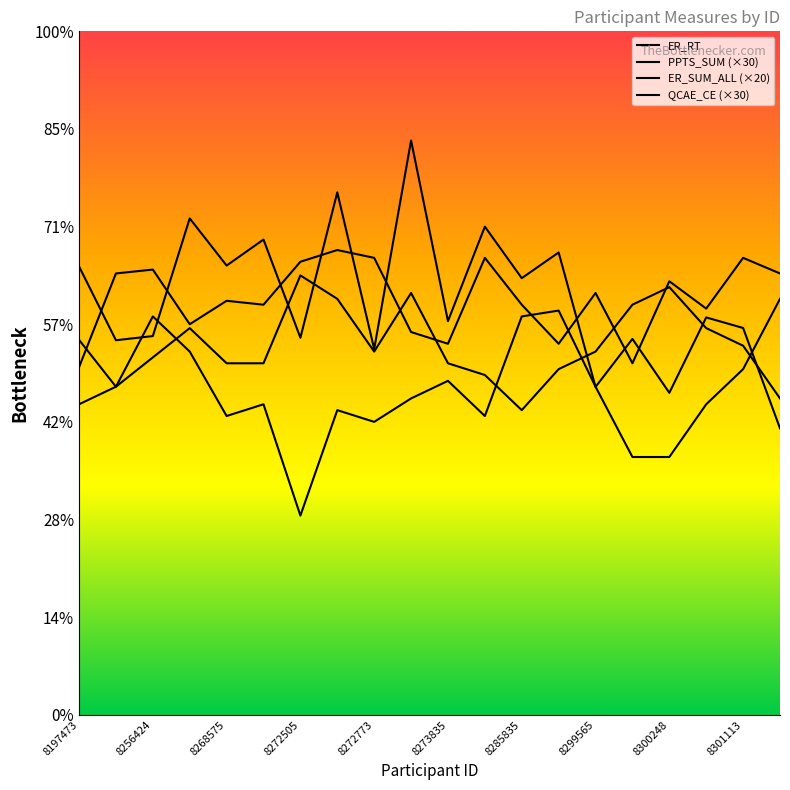

What is the average value of the ER_SUM_ALL (×20) series?

2132.0